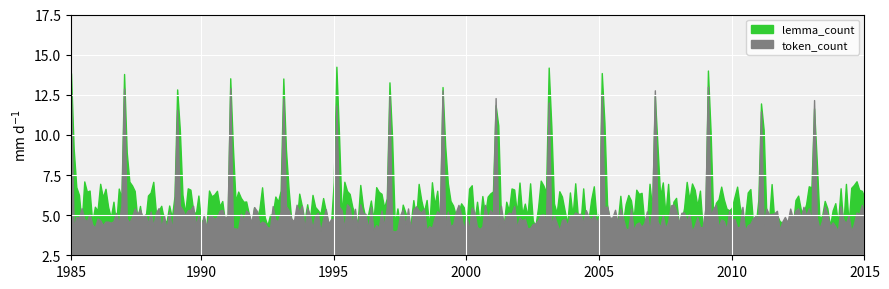

List the series in order of their overall mean, highest first.

lemma_count, token_count